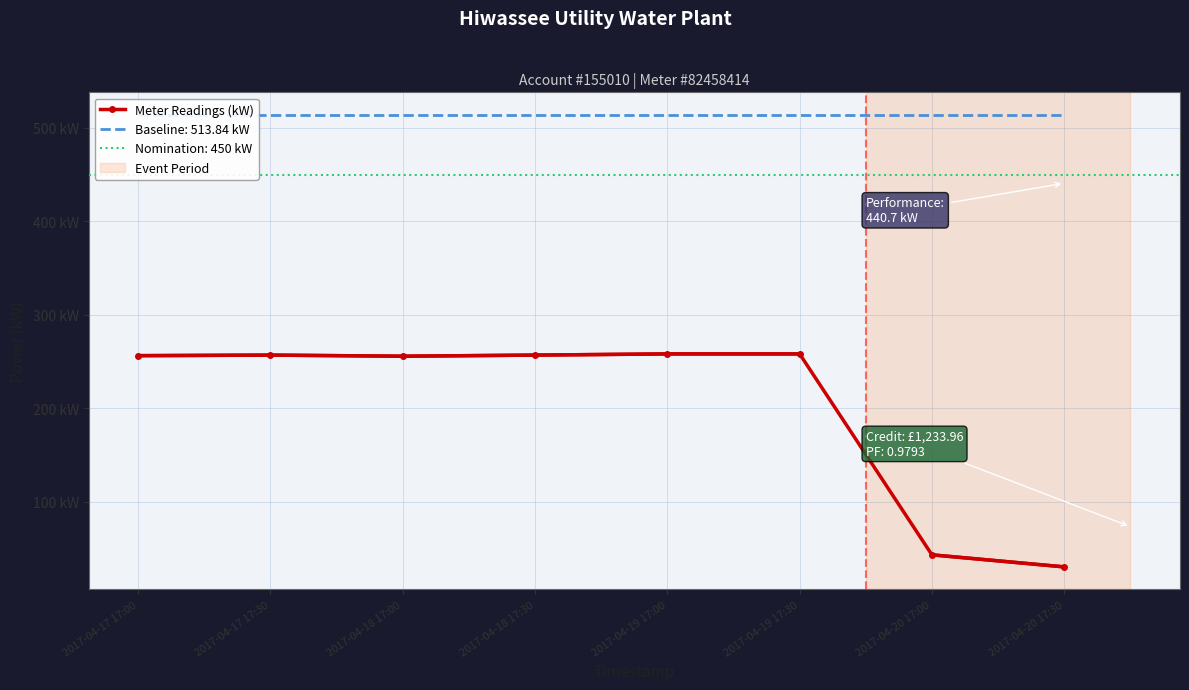

Is it true that the value at 2017-04-17 17:00 is 256.2?

True